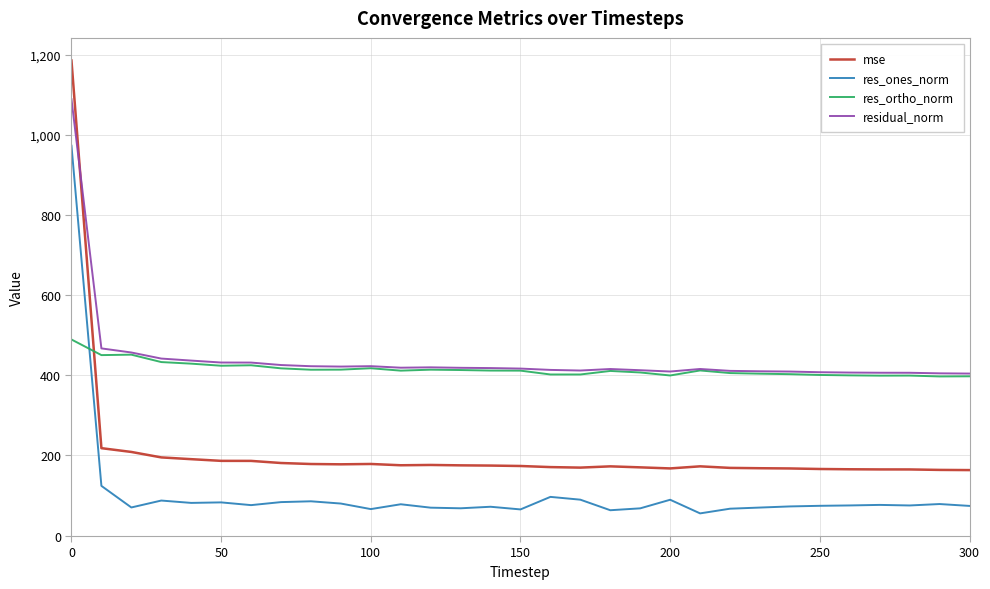

What is the maximum value shown in the chart?

1185.1